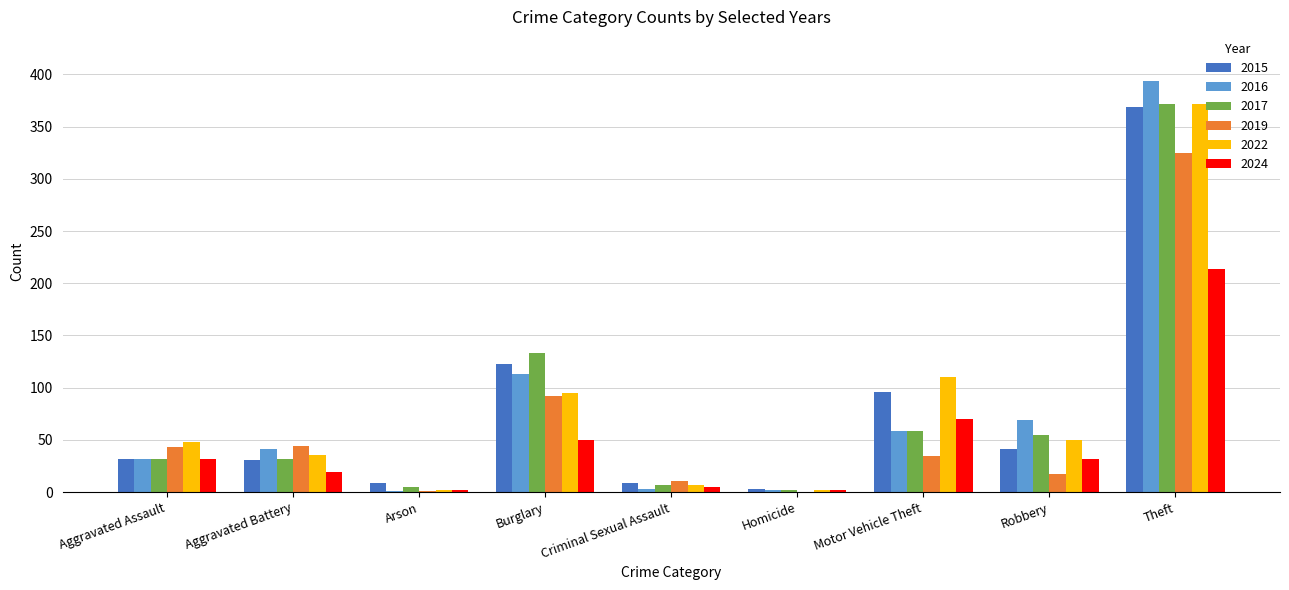

Which category has the highest value in the 2019 series?

Theft